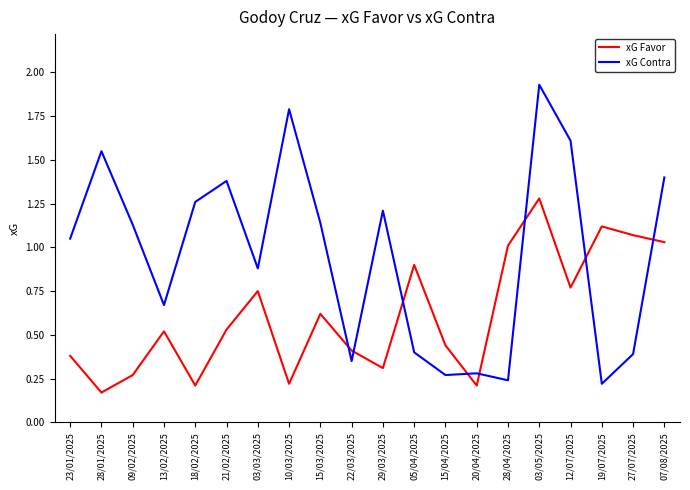

After their last crossing, which series has the higher values: xG Contra or xG Favor?

xG Contra